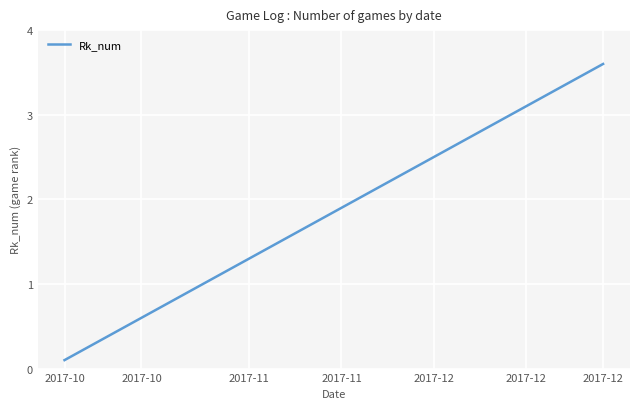

Does the chart display data point markers on the line(s)?

No